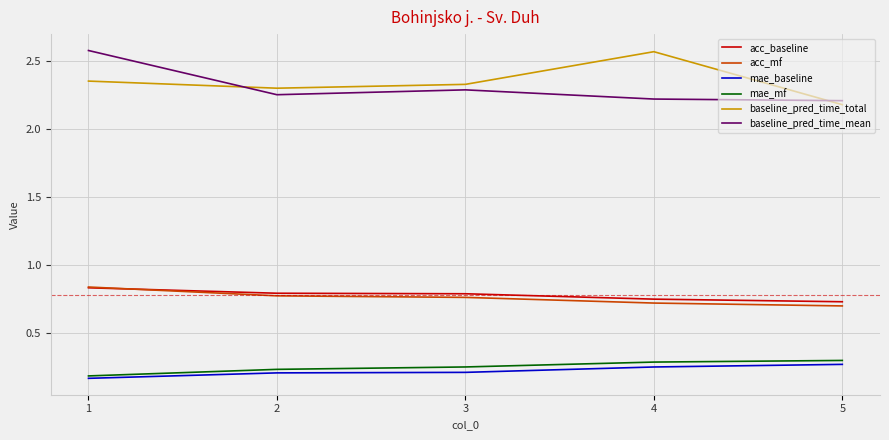

What is the difference between the second highest and minimum values in the mae_mf series?

0.1